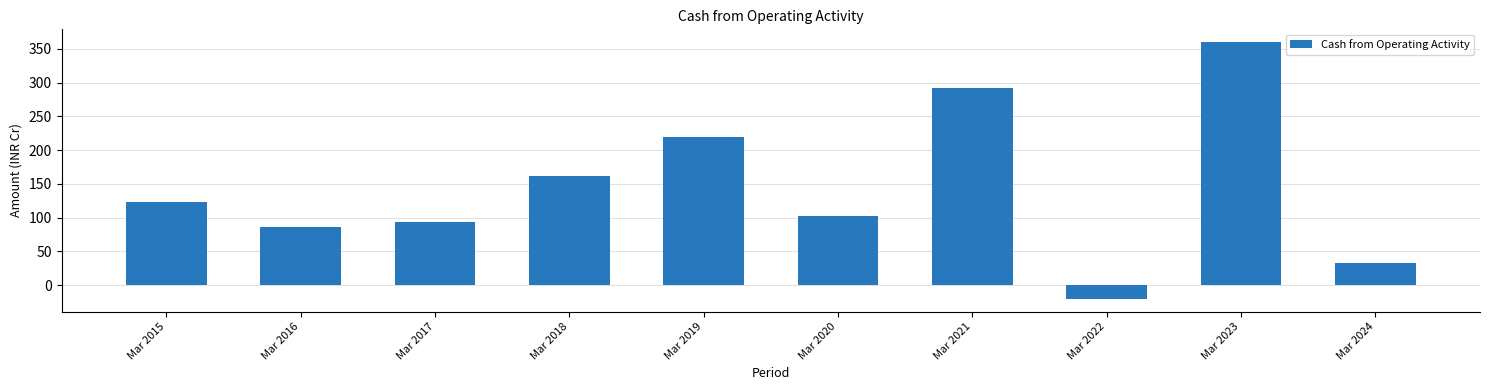

Rank the categories by value from lowest to highest.

Mar 2022, Mar 2024, Mar 2016, Mar 2017, Mar 2020, Mar 2015, Mar 2018, Mar 2019, Mar 2021, Mar 2023